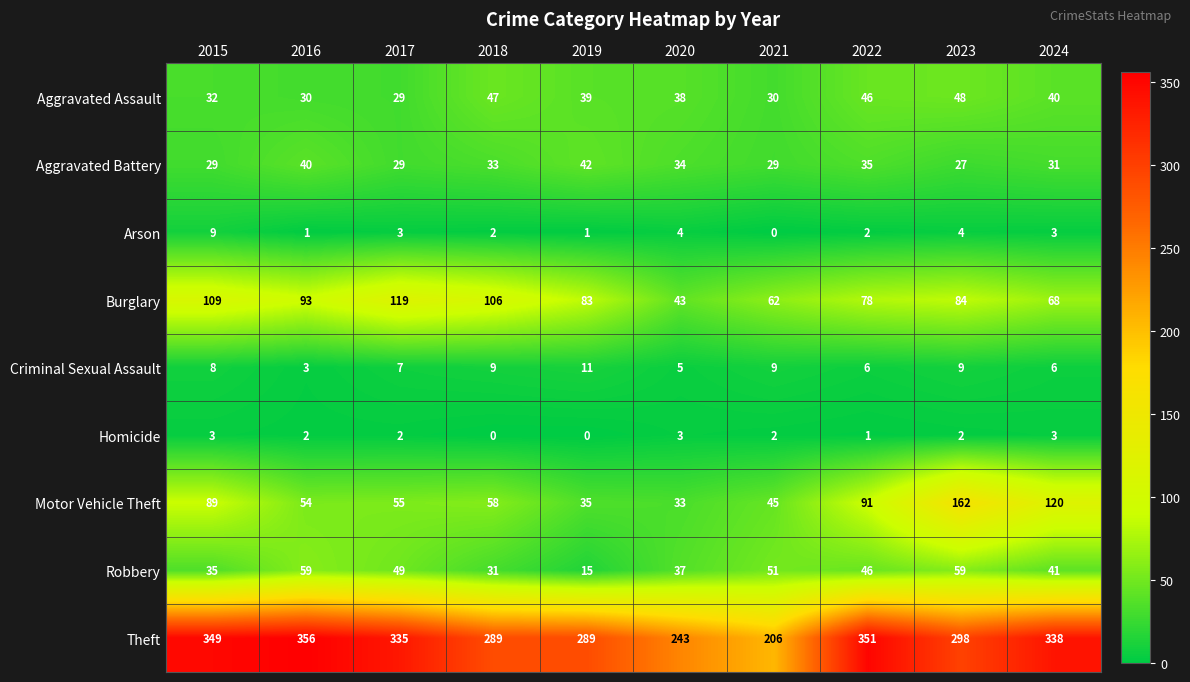

What is the average value of the Aggravated Assault series?

38